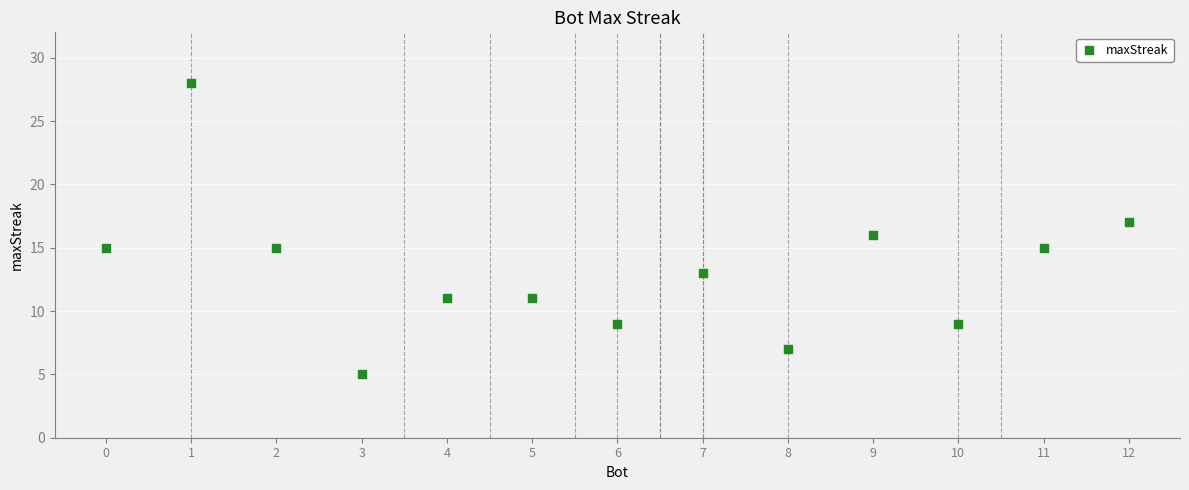

What is the range of X values (max minus min)?

12